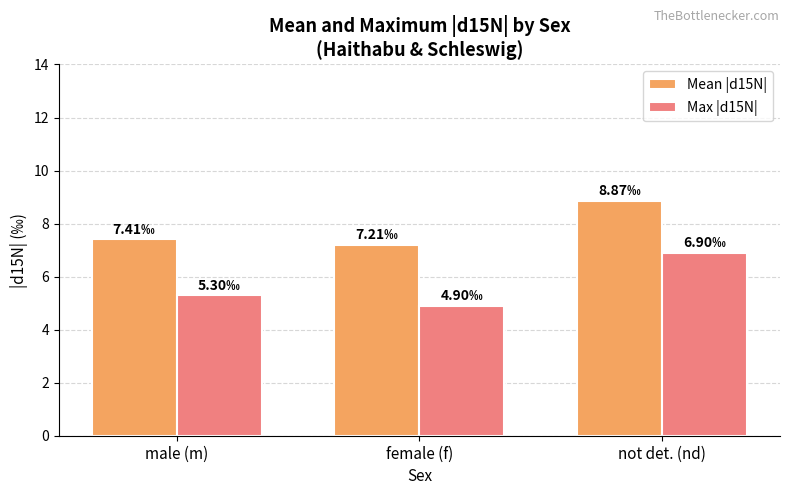

What is the sum of the Mean |d15N| values at female (f) and not det. (nd)?

16.1